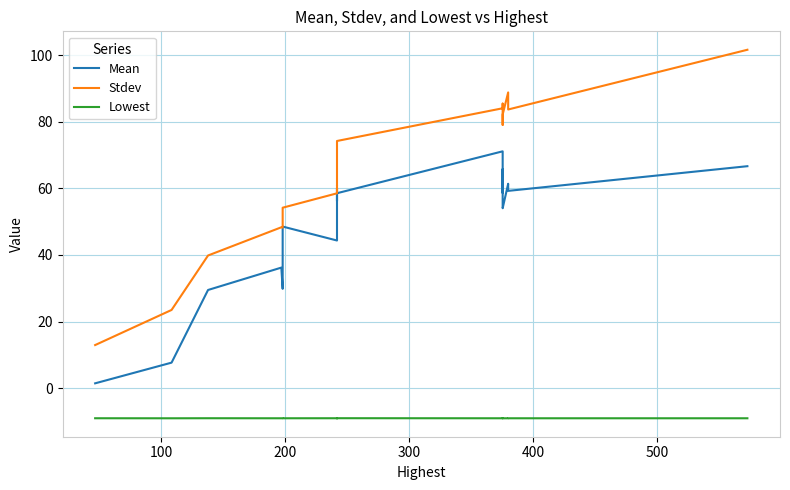

Which series has the largest range (max minus min)?

Stdev